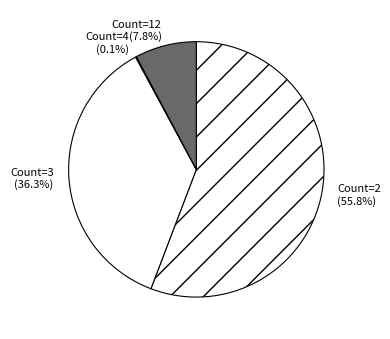

What percentage is NOT represented by Count=3?

63.7%